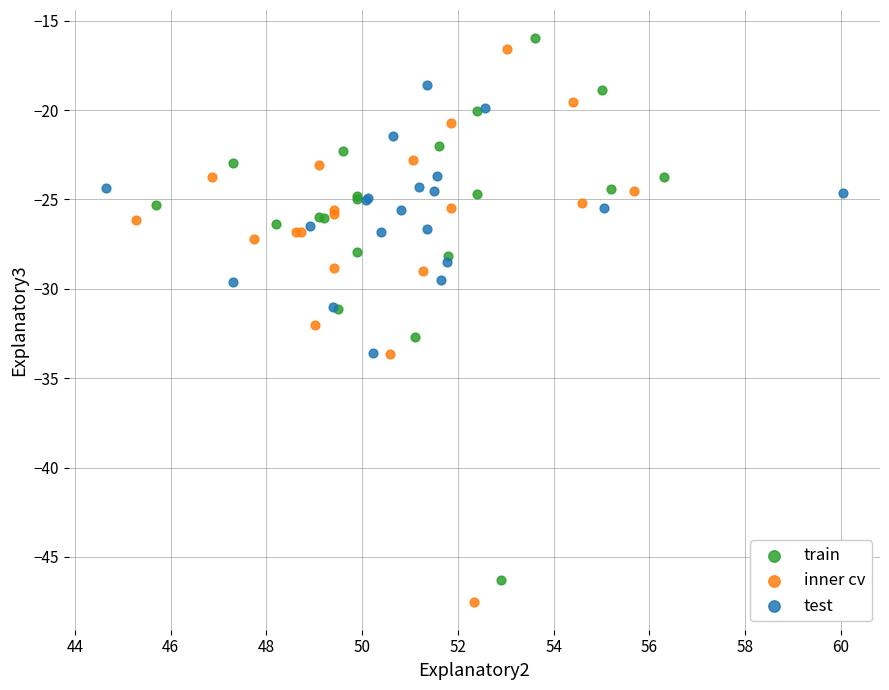

Which series has the largest Y range (max minus min)?

inner cv